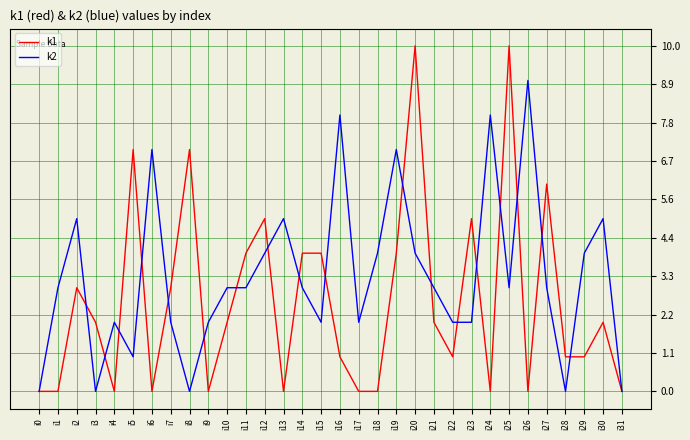

Rank the series by their maximum value, from lowest to highest.

k2, k1